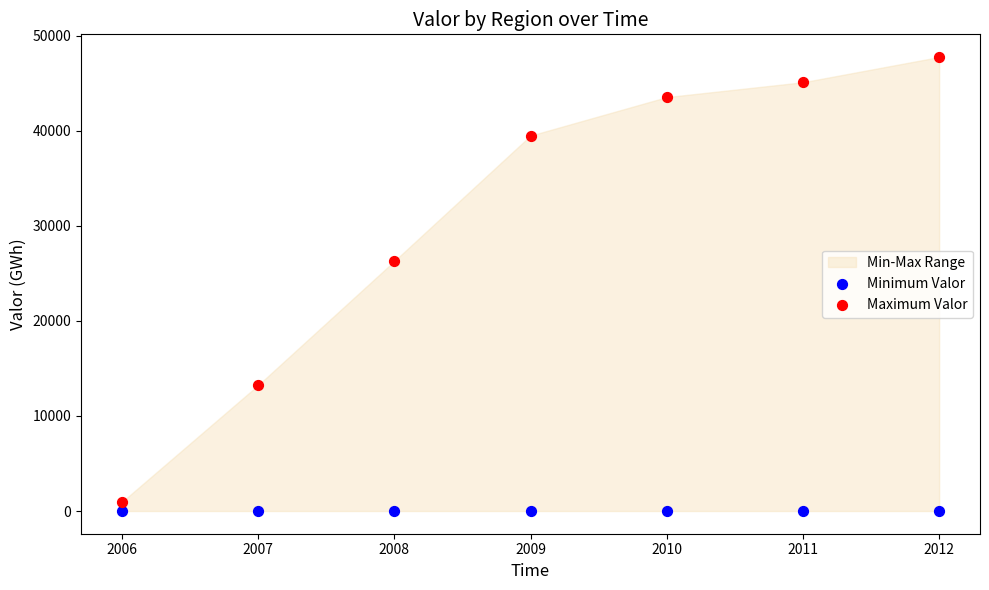

What is the X range (max minus min) for the scatter plot?

6.0